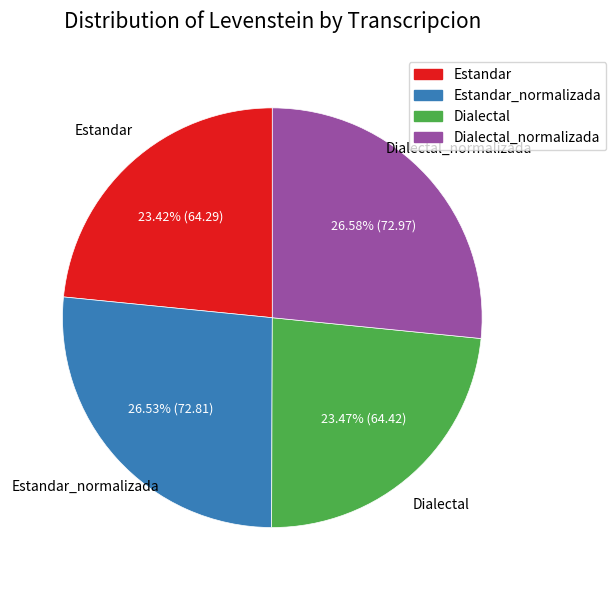

Count the number of slices in the pie.

4